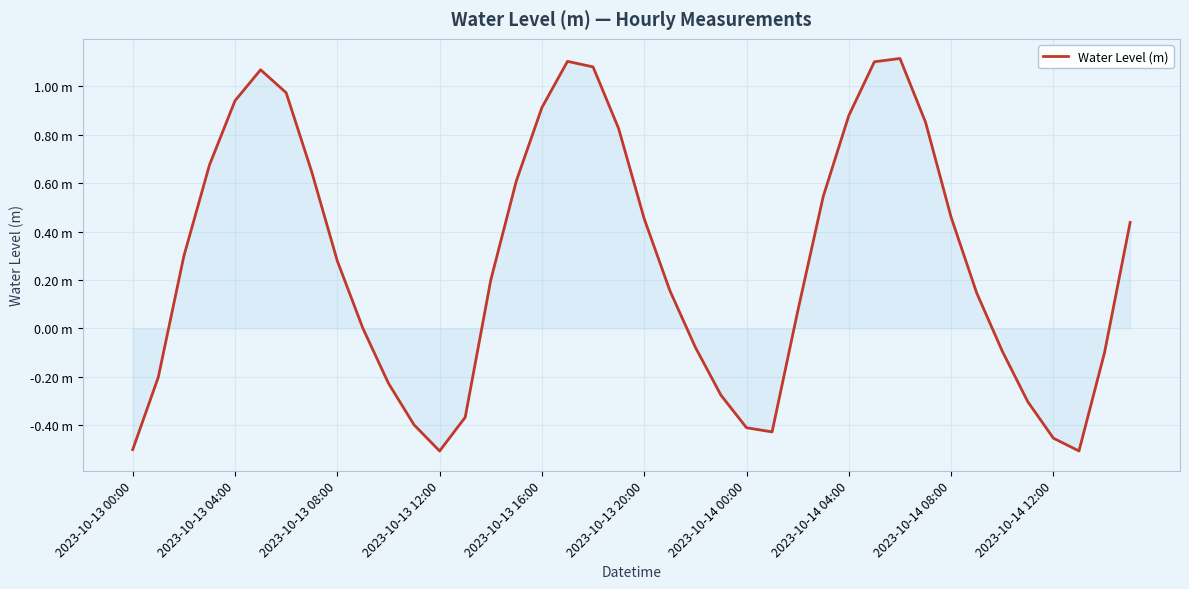

What is the minimum value shown in the chart?

-0.5